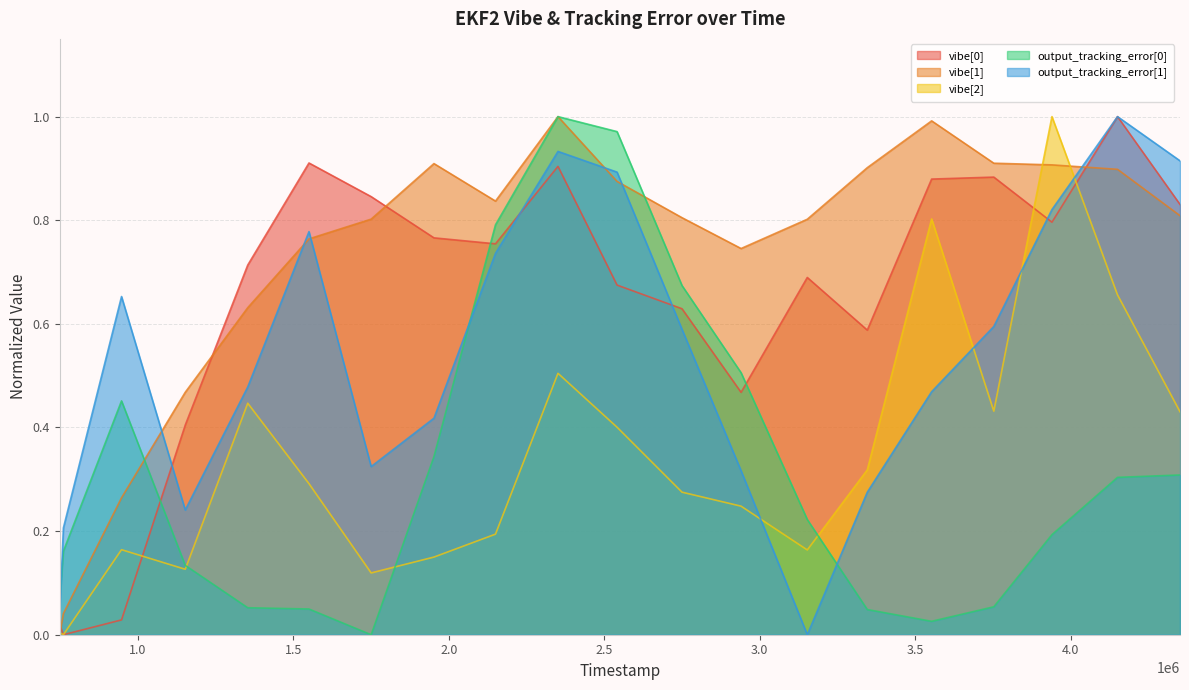

How many times do output_tracking_error[0] and output_tracking_error[1] cross each other?

3